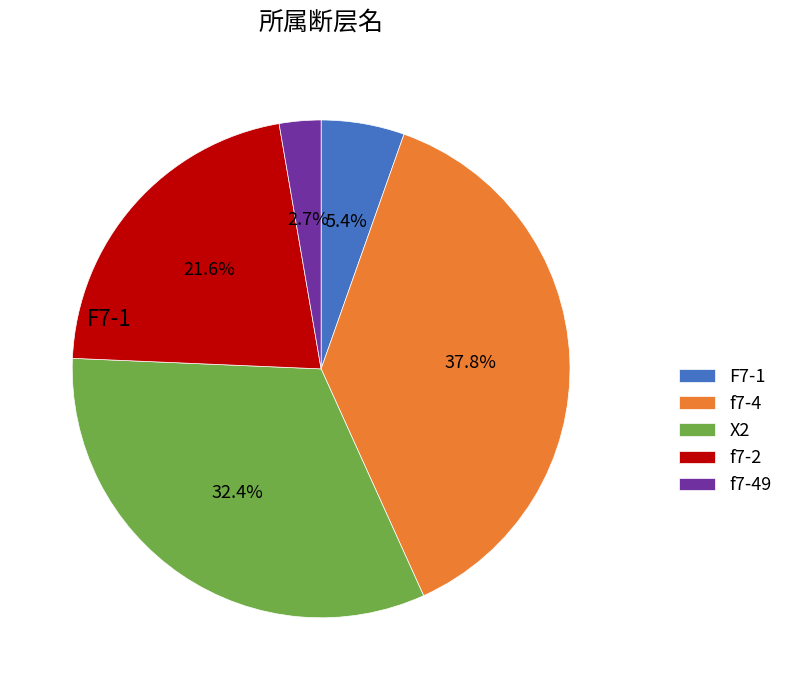

How many segments does this pie chart have?

5